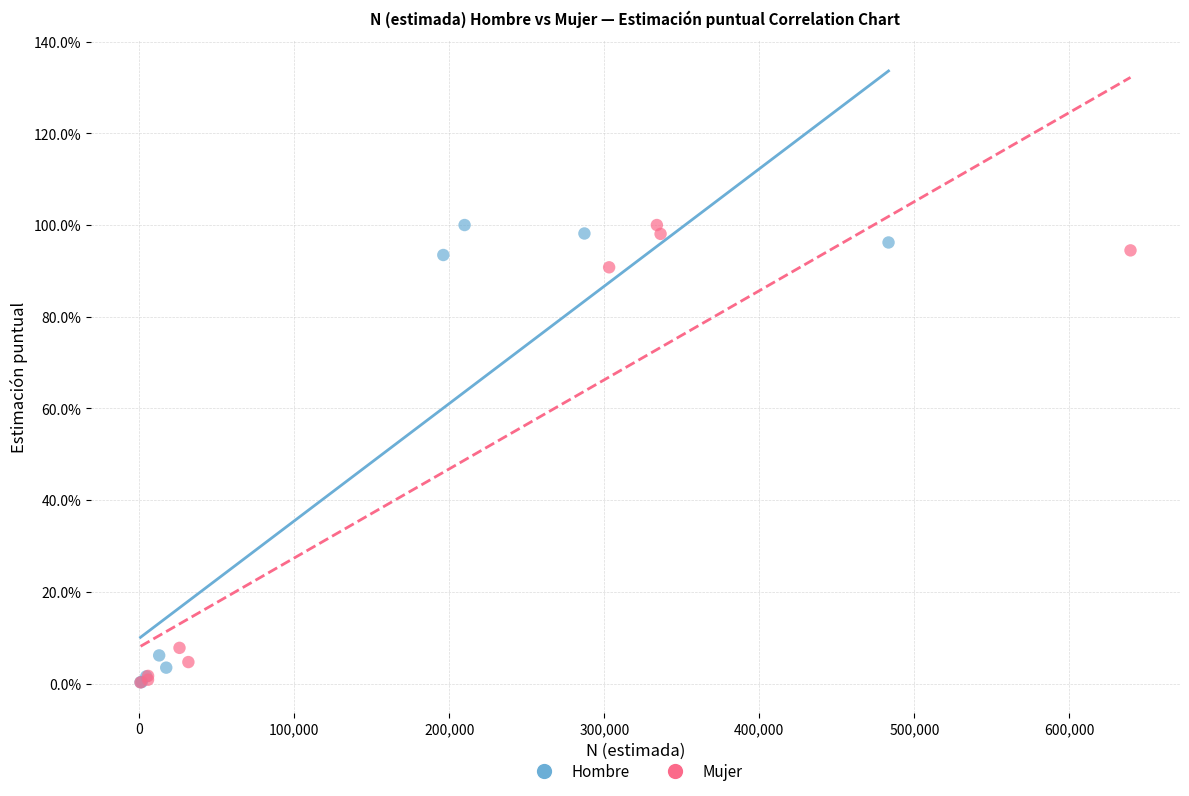

What are all the series names shown in the legend?

Hombre, Mujer